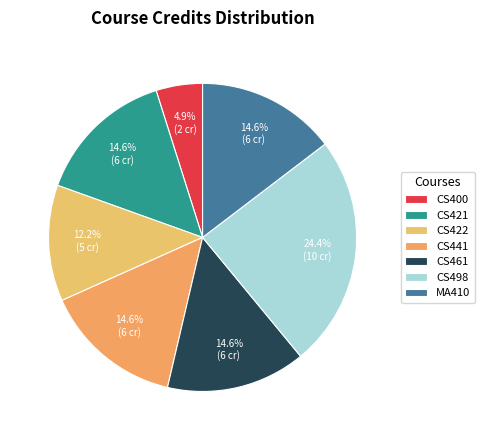

Count the number of slices in the pie.

7